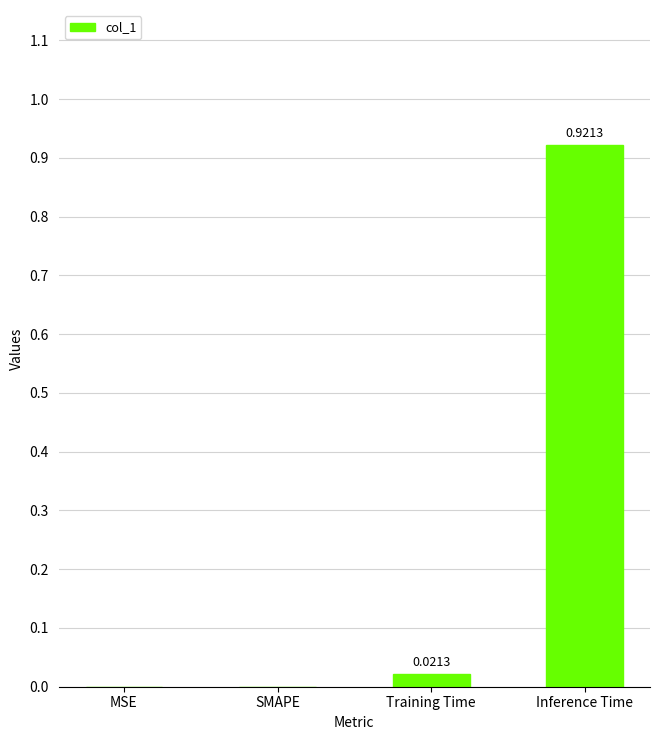

What is the change in value from SMAPE to Inference Time?

+0.9